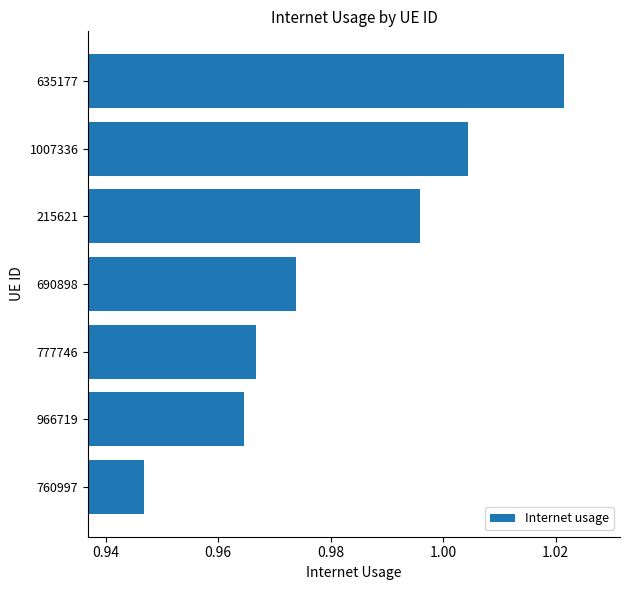

Rank the categories by value from lowest to highest.

760997, 966719, 777746, 690898, 215621, 1007336, 635177